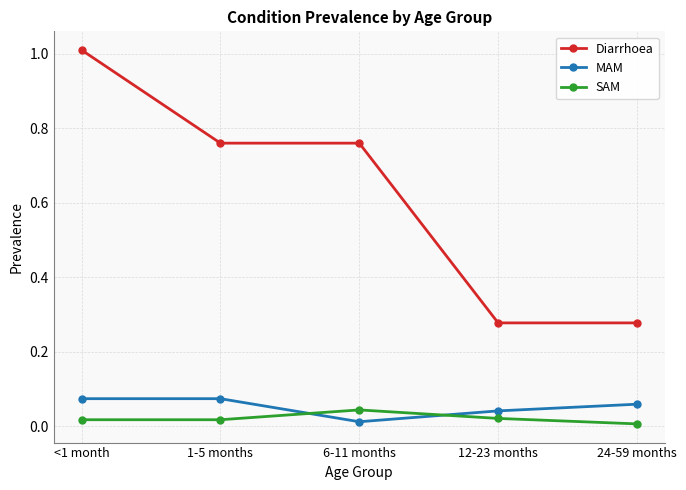

Which category has the highest value in the SAM series?

6-11 months